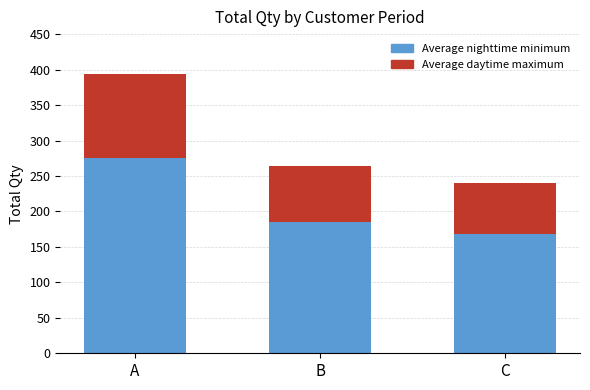

What is the difference between the values at B (24-10-03 to 24-10-12) and C (24-10-14 to 24-10-23)?

24